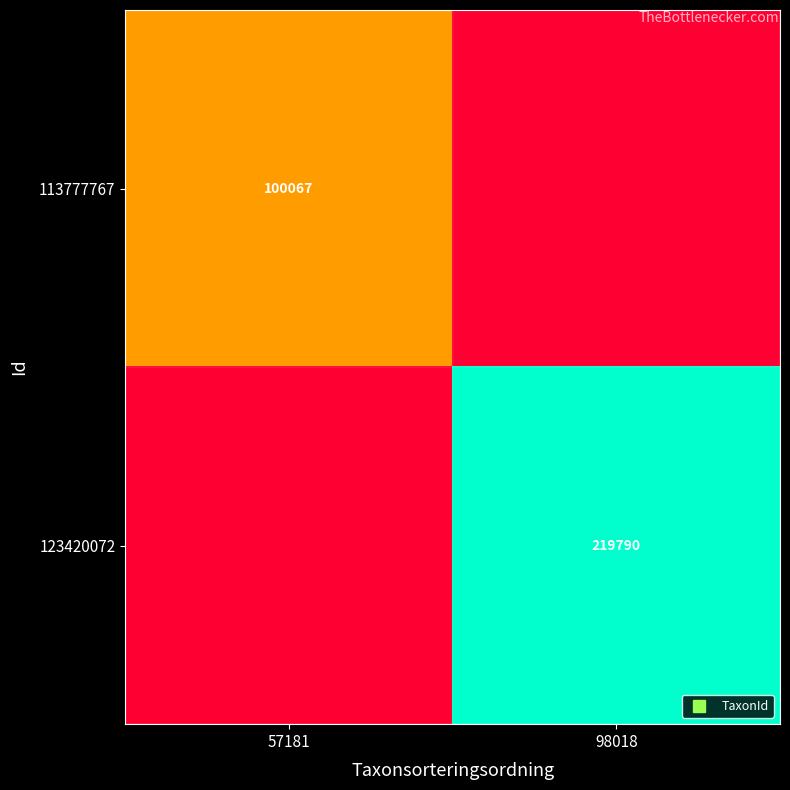

List the series in order of their overall mean, lowest first.

113777767, 123420072